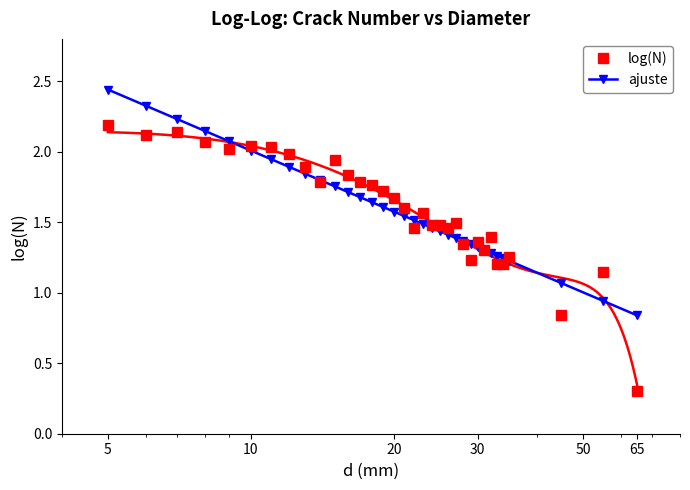

What is the highest value of the log(N) series?

2.2